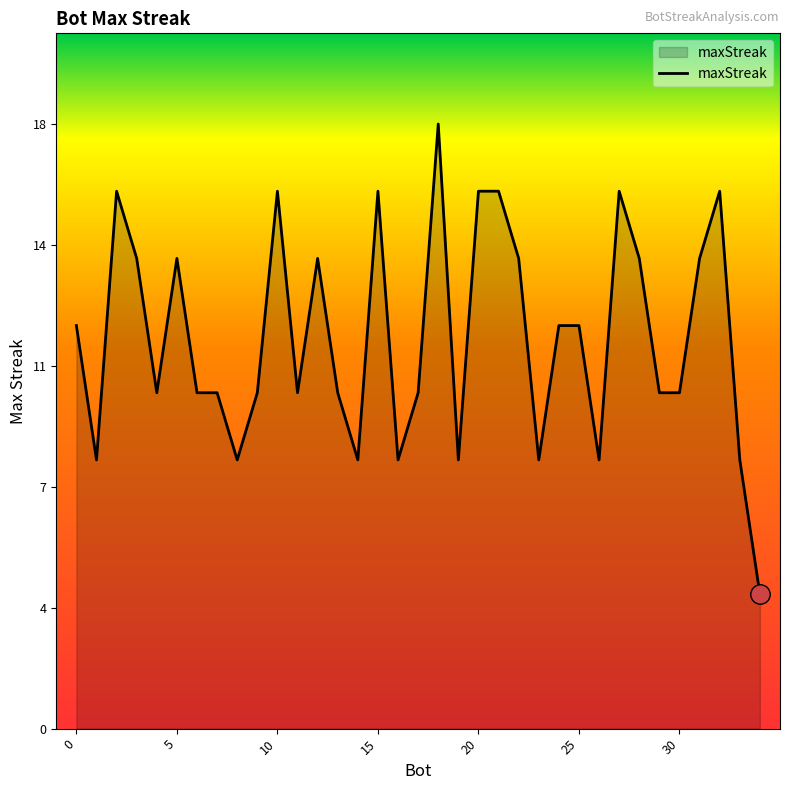

What is the label of the 11th point from the left?

10